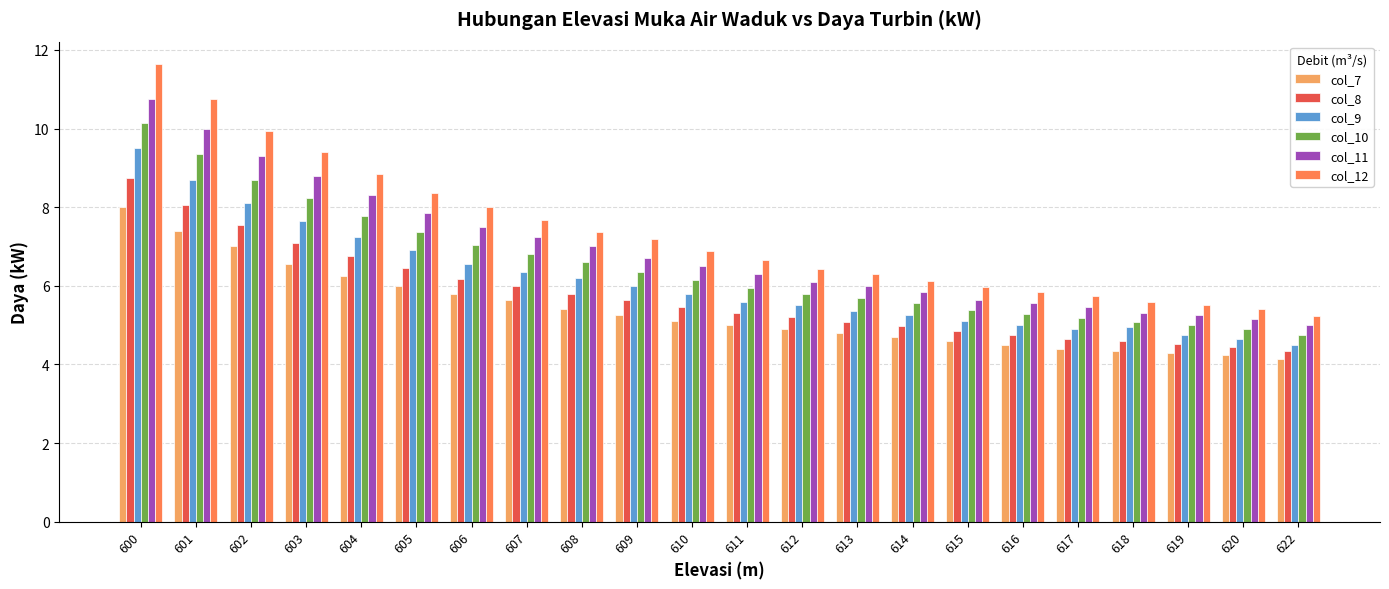

Which series changed the most between 601 and 602?

col_12